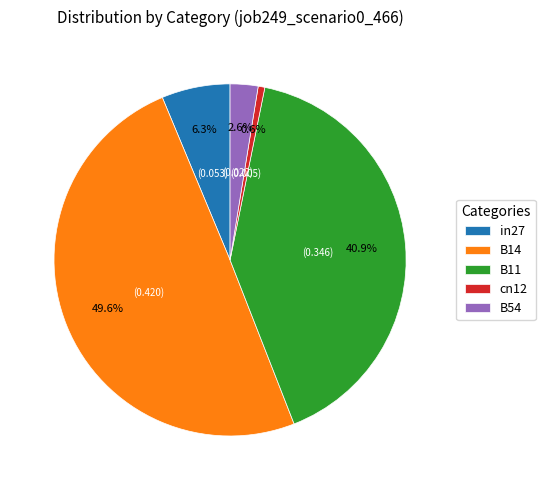

What is the smallest slice in the pie chart?

cn12